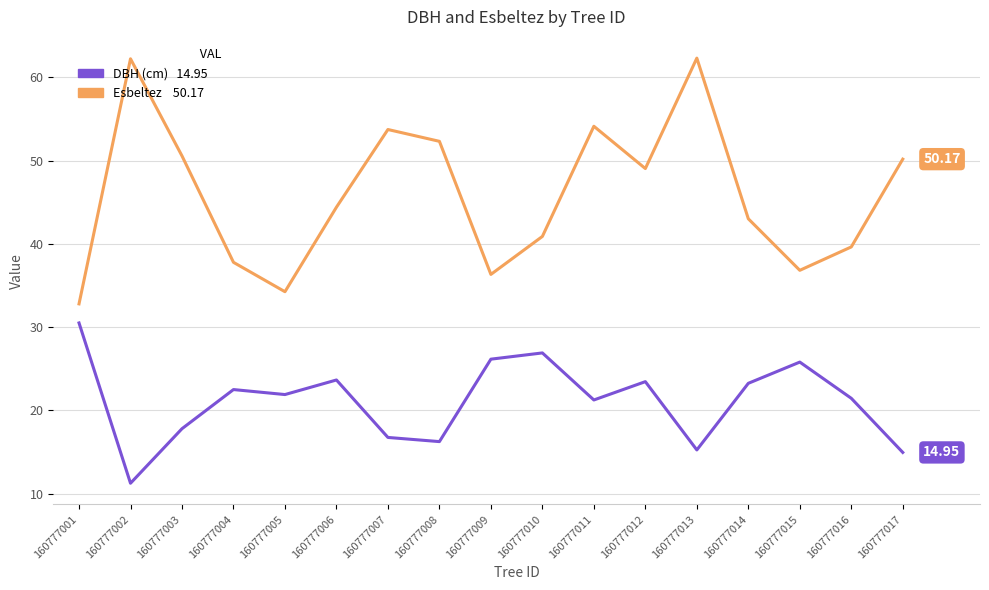

What is the total value across all series at 160777003?

68.4